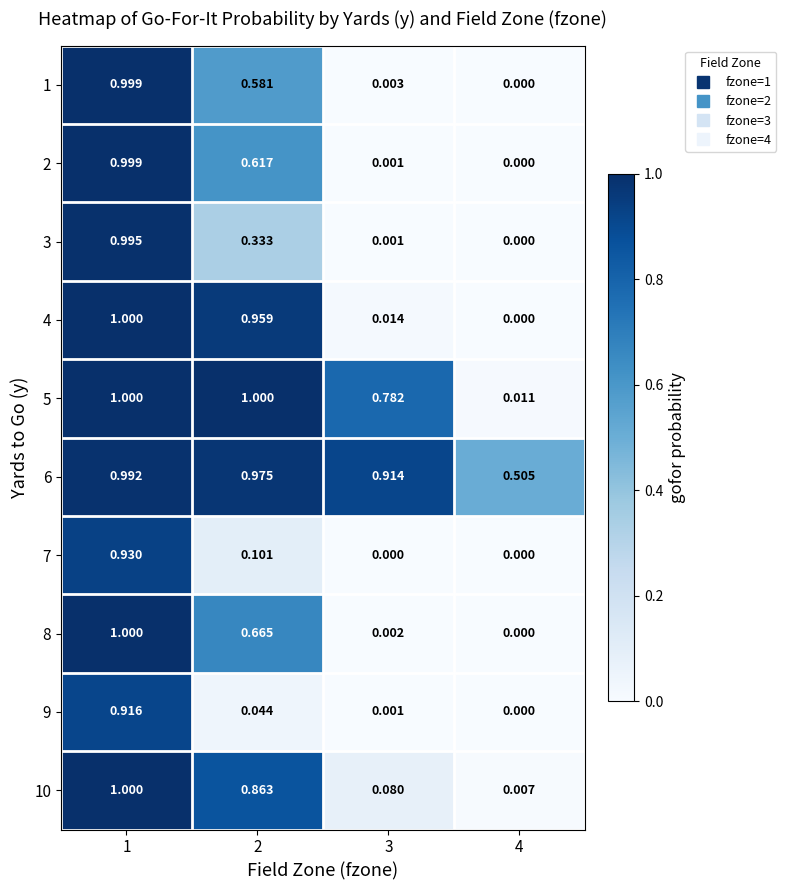

Is the value of 9 at 2 greater than the value of 6 at 2?

No